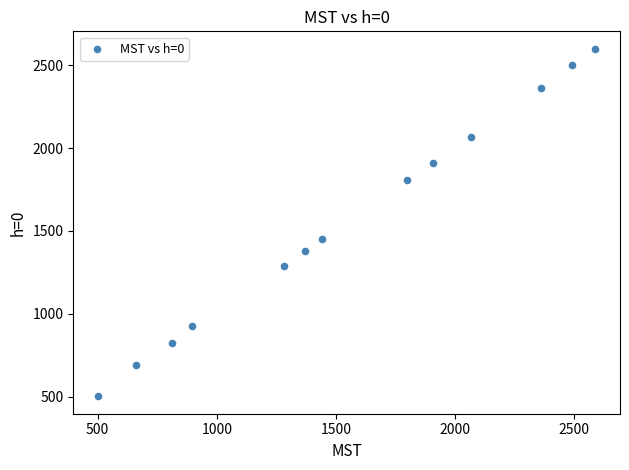

What is the range of Y values (max minus min)?

2098.5